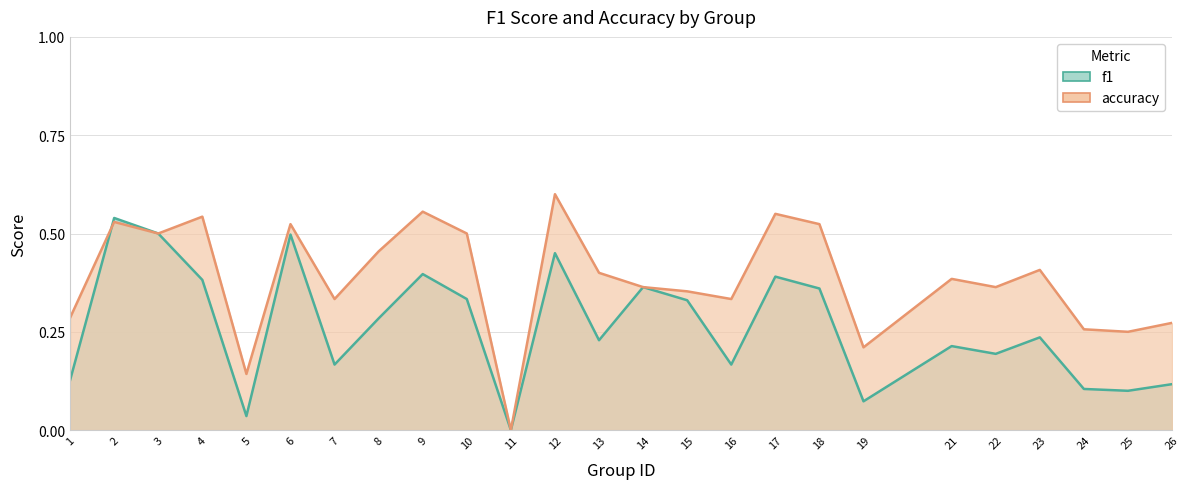

Which series has the largest total across all categories?

accuracy